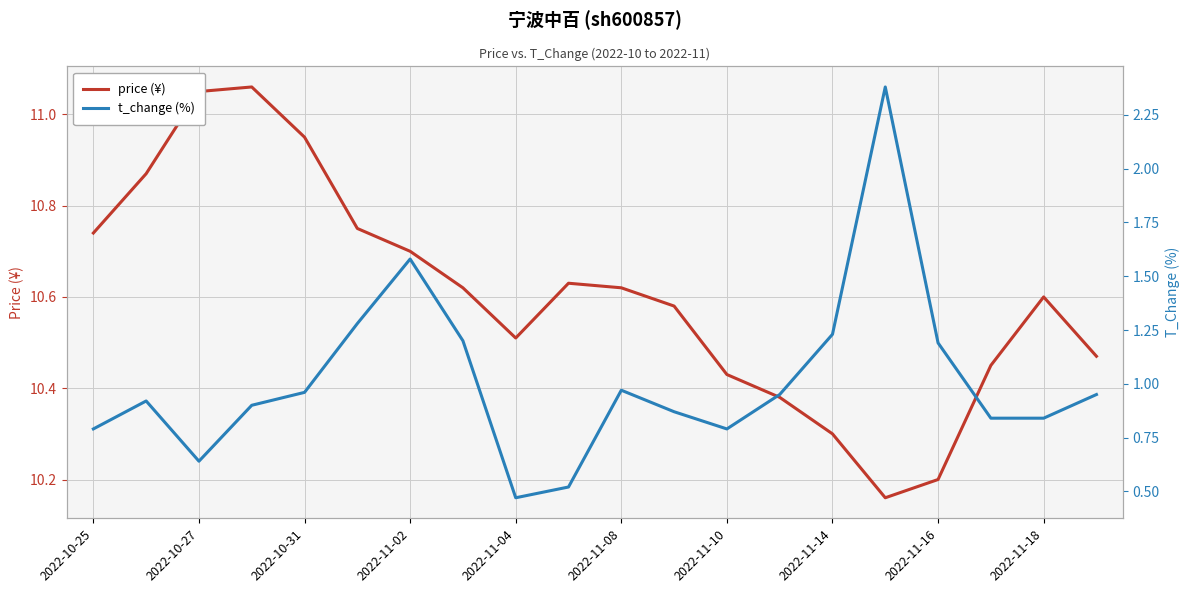

What is the difference between the maximum and second lowest values in the t_change (%) series?

1.9